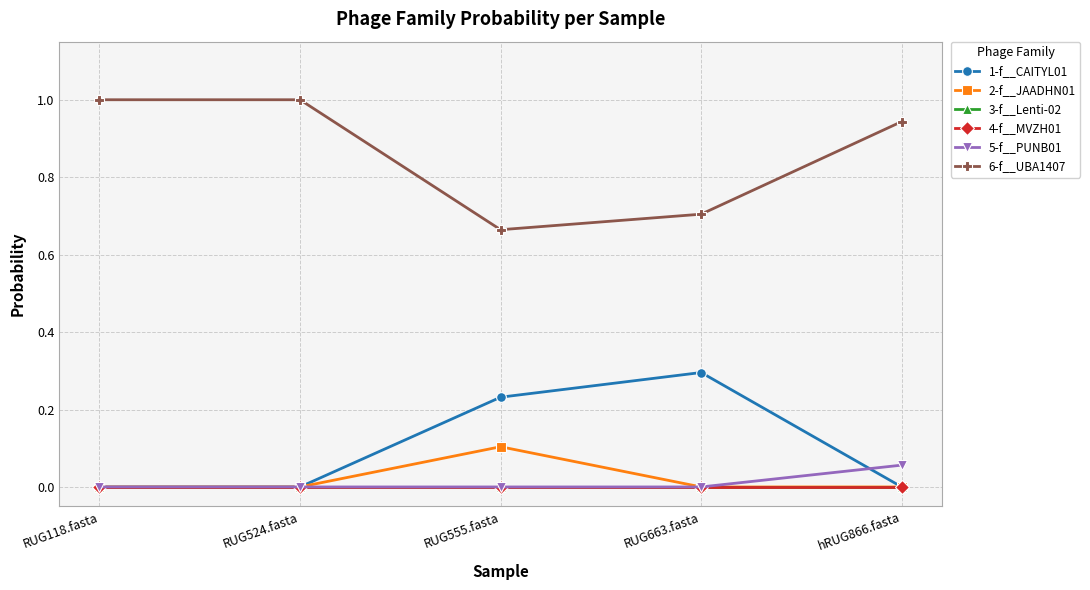

Rank the series by their maximum value, from highest to lowest.

6-f__UBA1407, 1-f__CAITYL01, 2-f__JAADHN01, 5-f__PUNB01, 3-f__Lenti-02, 4-f__MVZH01